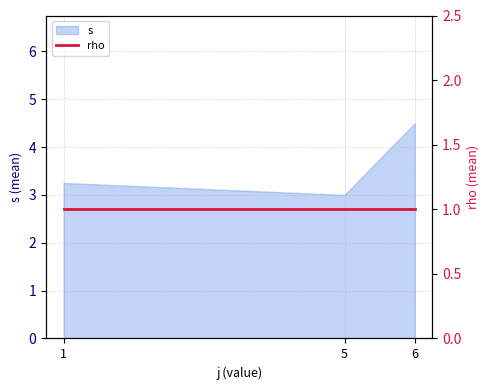

Rank the categories by value from highest to lowest.

6, 1, 5